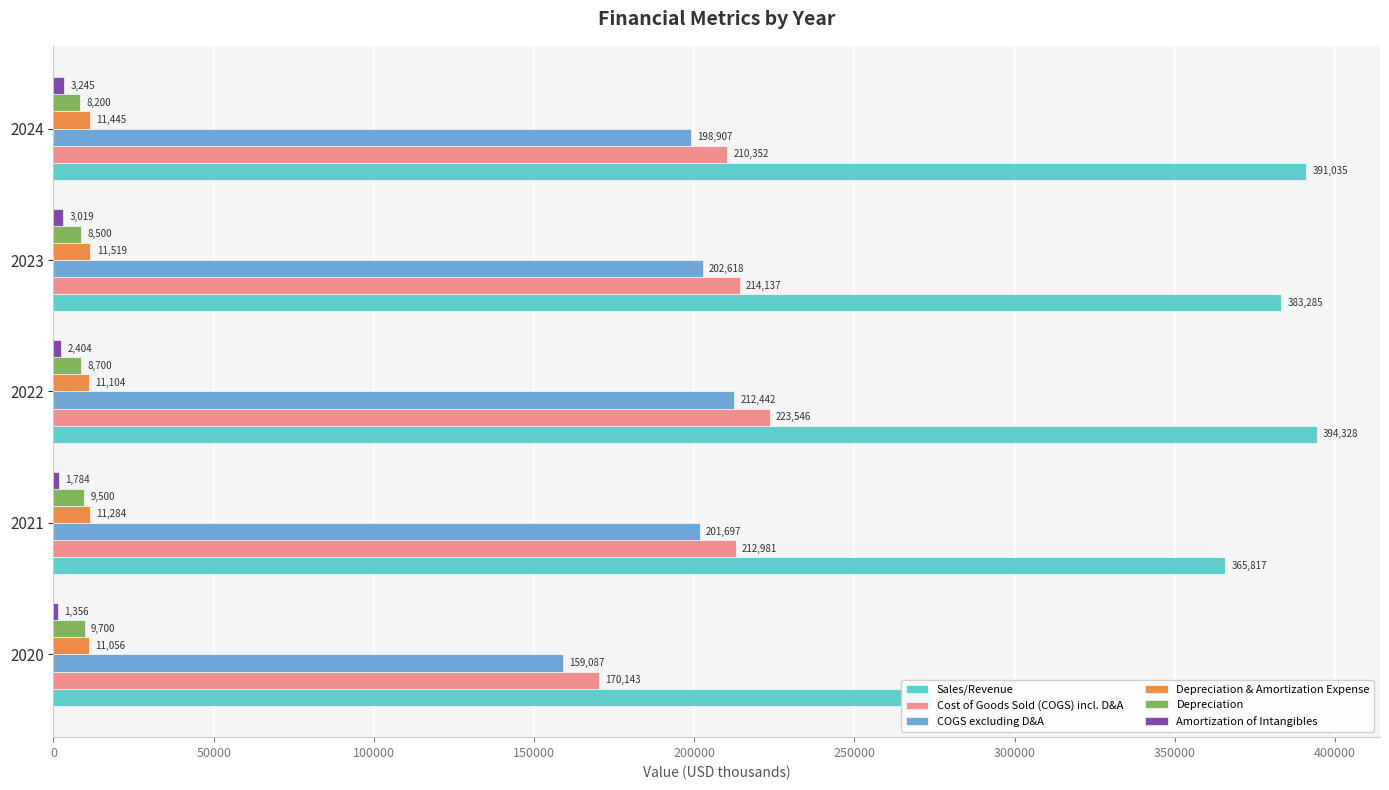

How many bars are there in total?

30